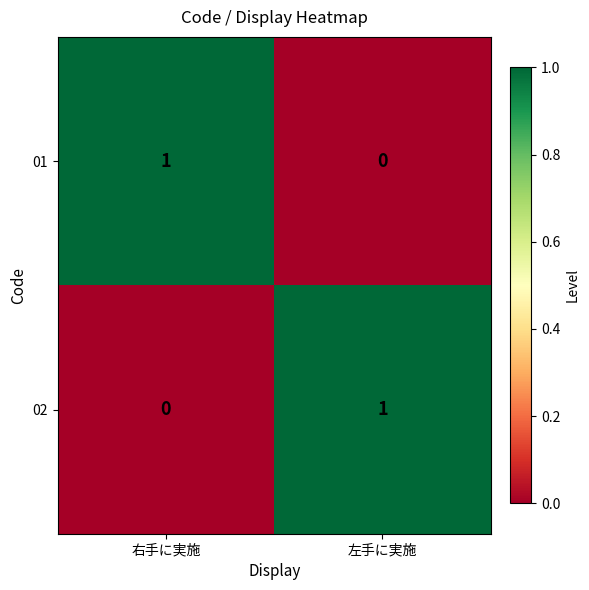

Where is 02 nearest to the value 0?

右手に実施